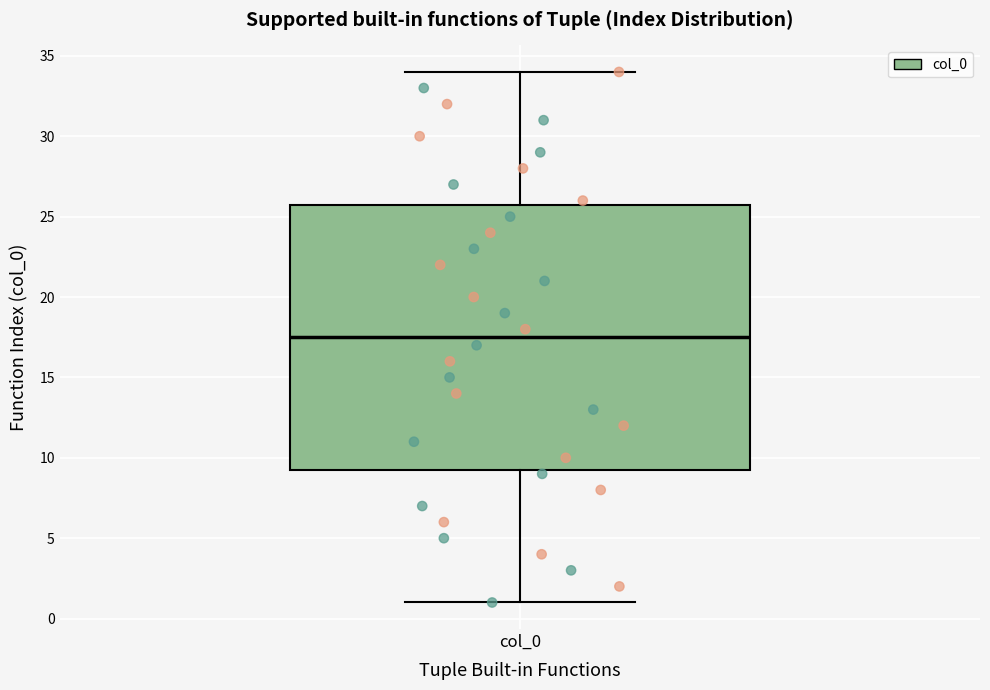

Read this box plot against the y-axis: the position of the median line, the range covered by the box, and the ends of both whiskers. The values are not printed on the chart, so give them approximately, as read against the axis.

median 17.5, box 9.5 to 26.0, whiskers 1.0 to 34.0